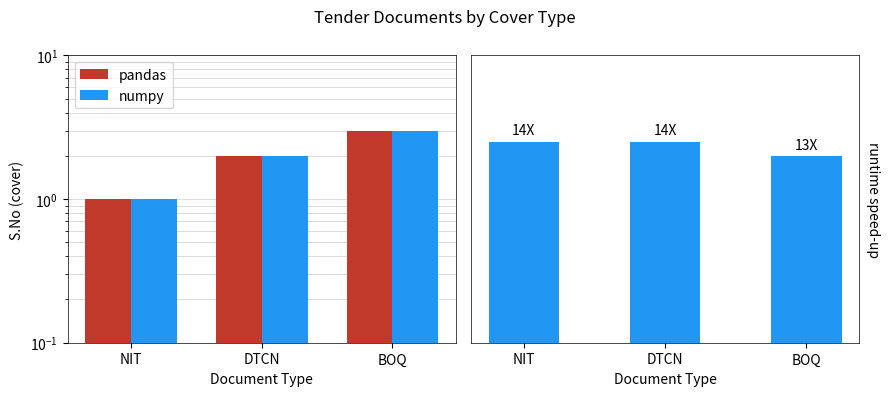

Which has a higher value, NIT or DTCN?

DTCN